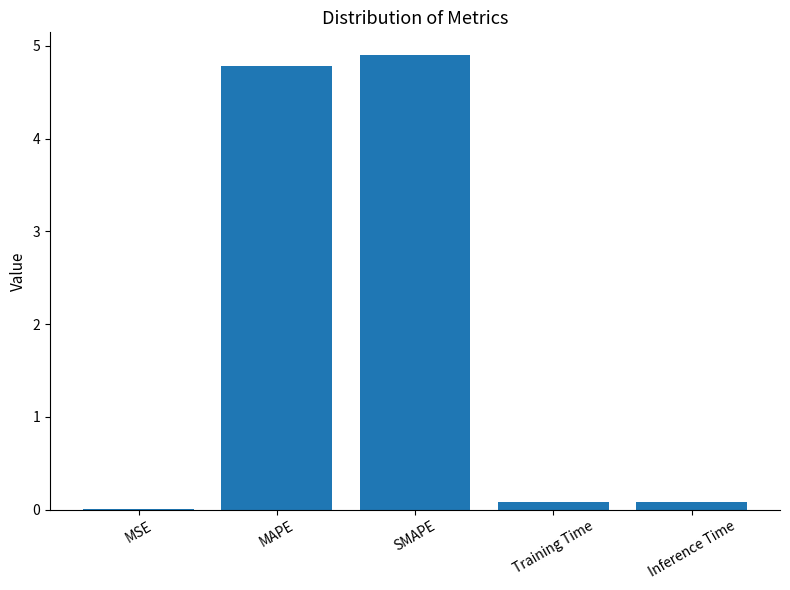

What is the sum of all values?

9.8